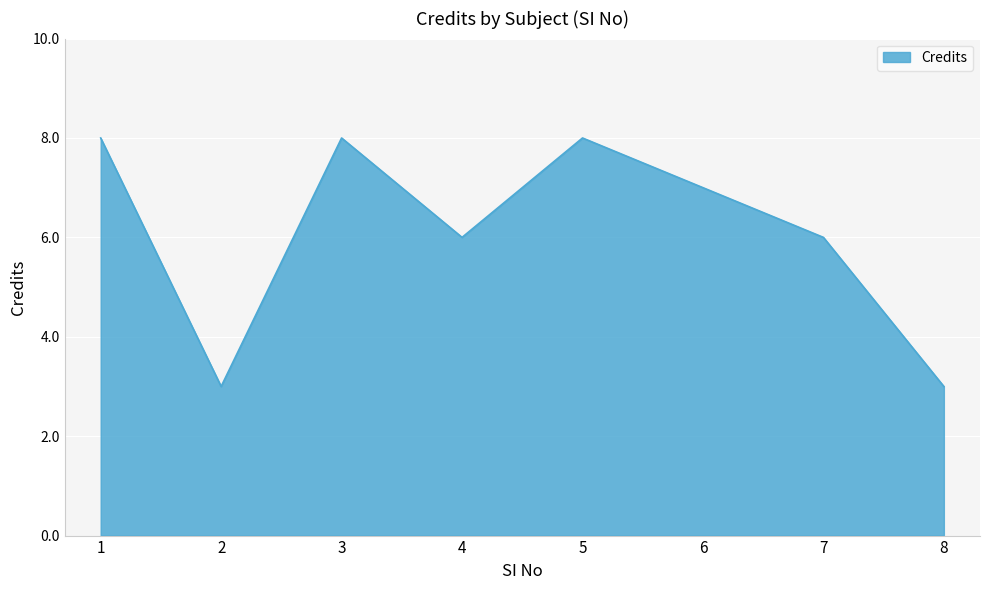

What is the maximum value shown in the chart?

8